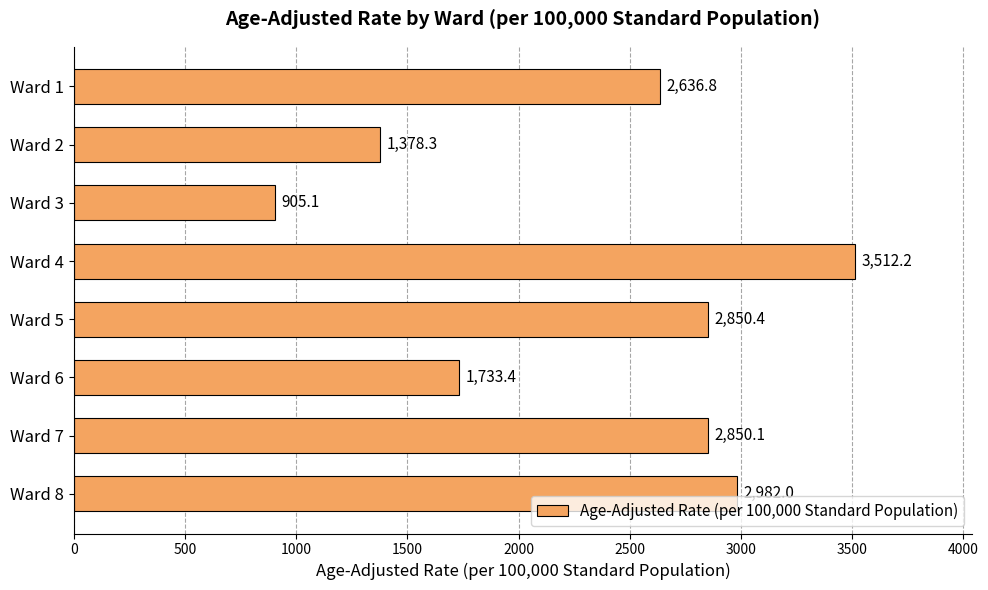

What is the value of the 5th bar from the top?

2850.4